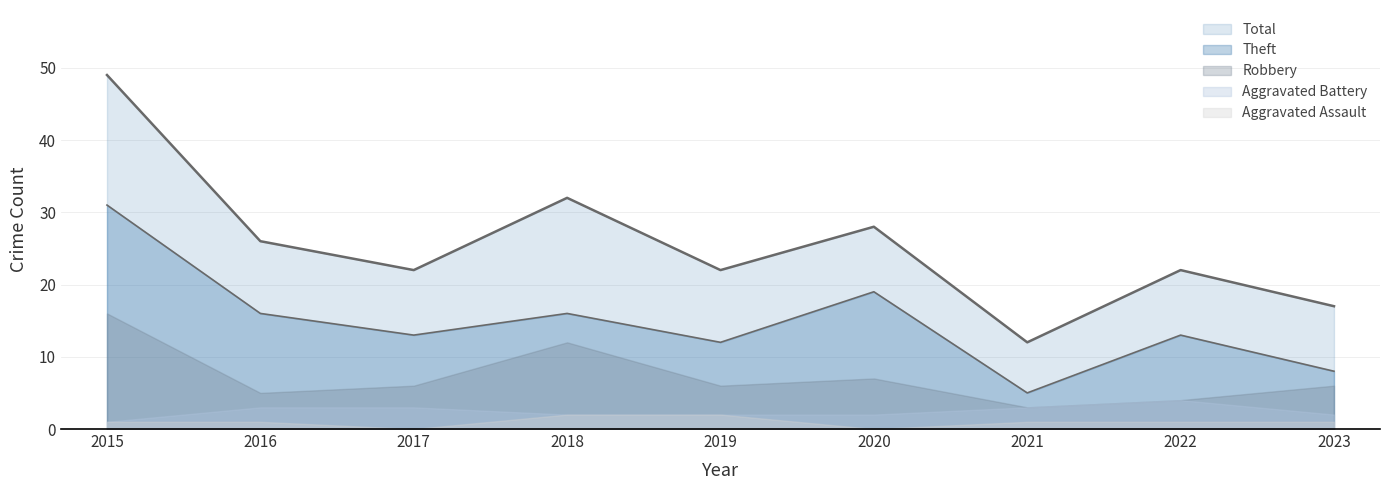

Which has a higher value, 2017 or 2015?

2015